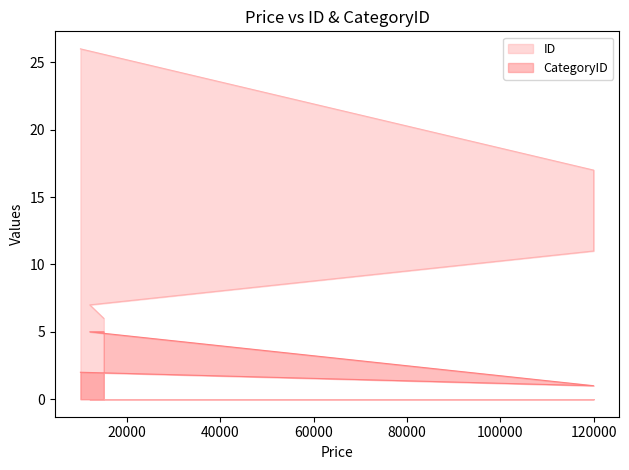

True or false: CategoryID and ID cross at least once.

False